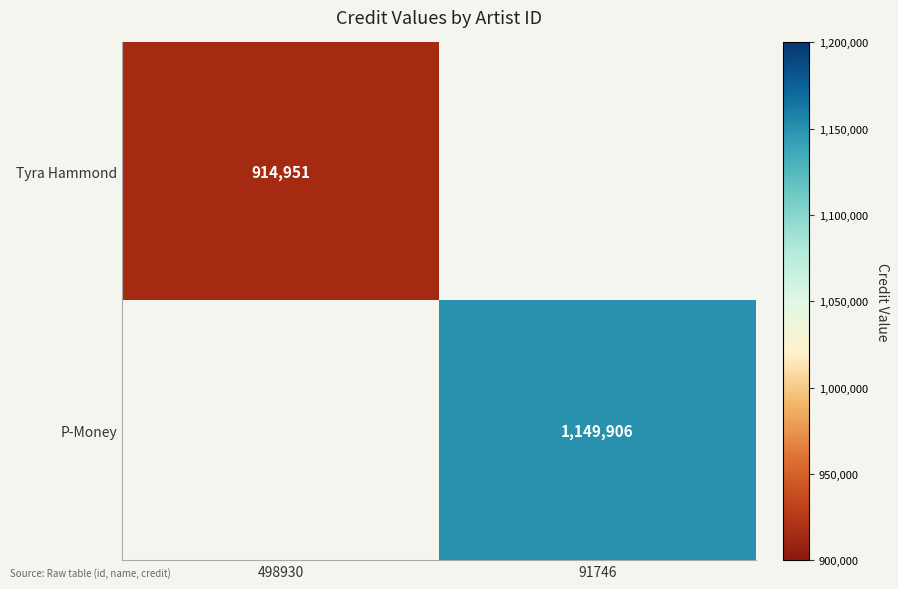

Is it true that P-Money equals 259687 at 91746?

False